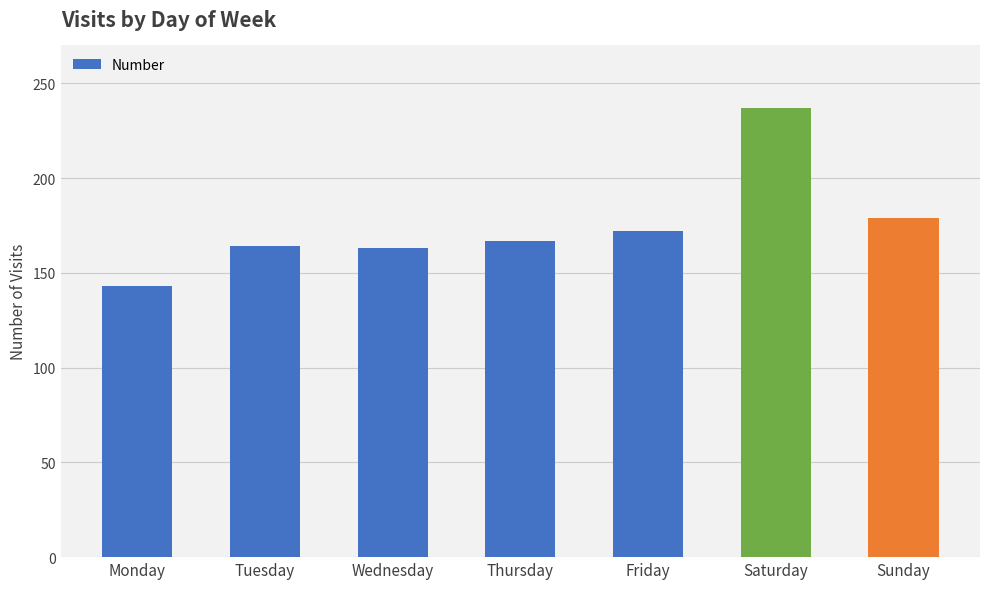

The value at Thursday is 167. True or false?

True